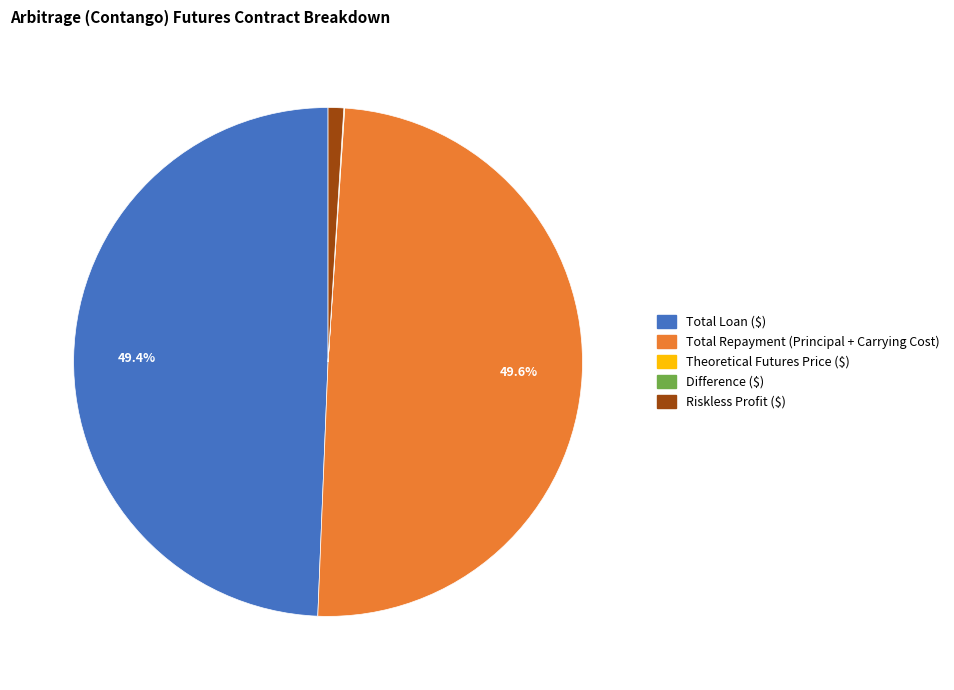

Is there any slice that represents more than half of the pie?

No